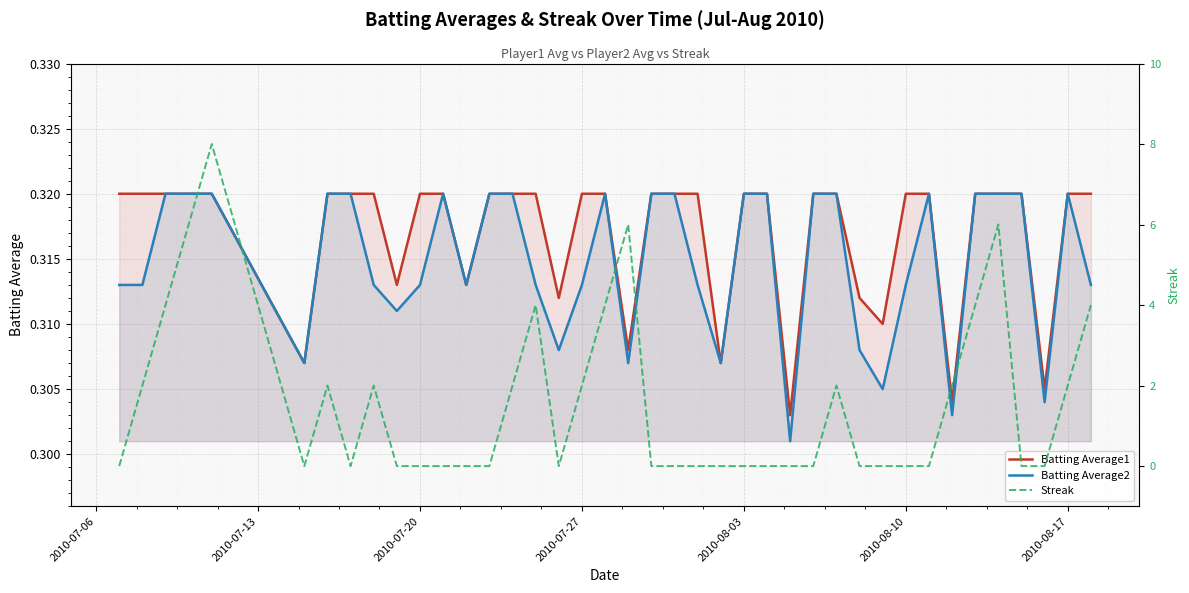

The value of Batting Average2 at 35 is 0.2. True or false?

False